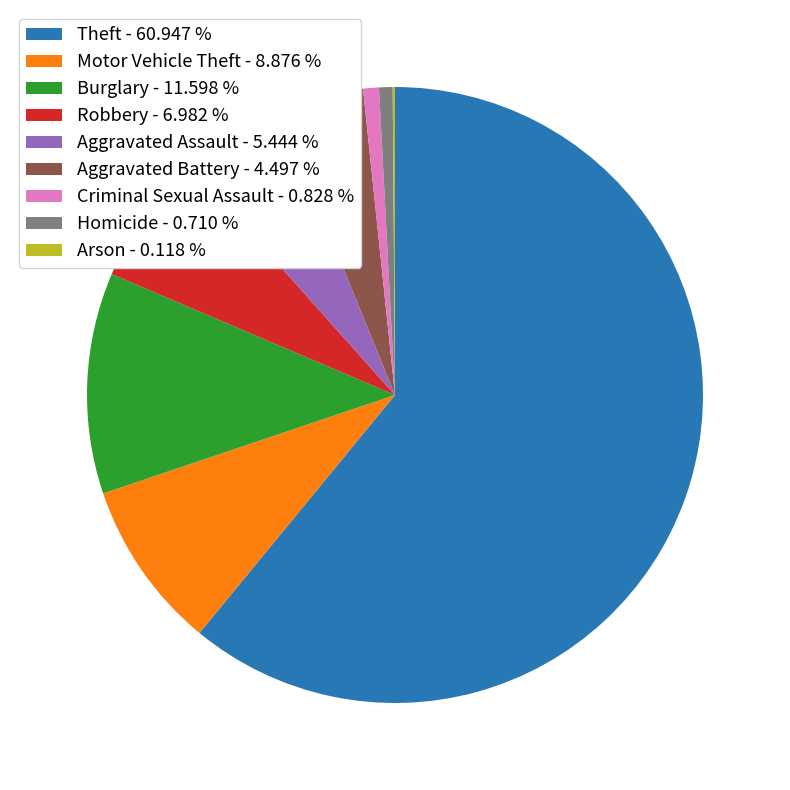

Combined, do Homicide - 0.710 % and Theft - 60.947 % account for over 50%?

Yes